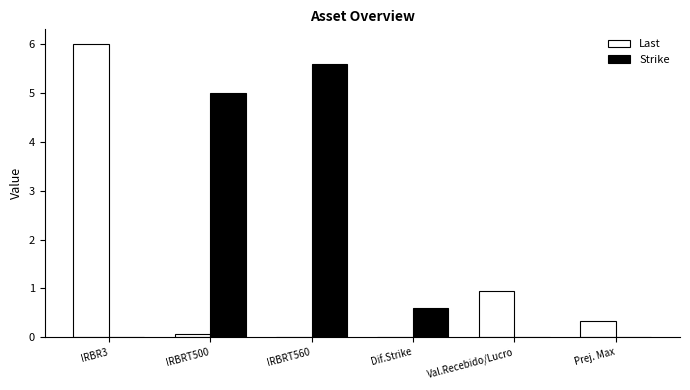

Count the number of data series in this chart.

2